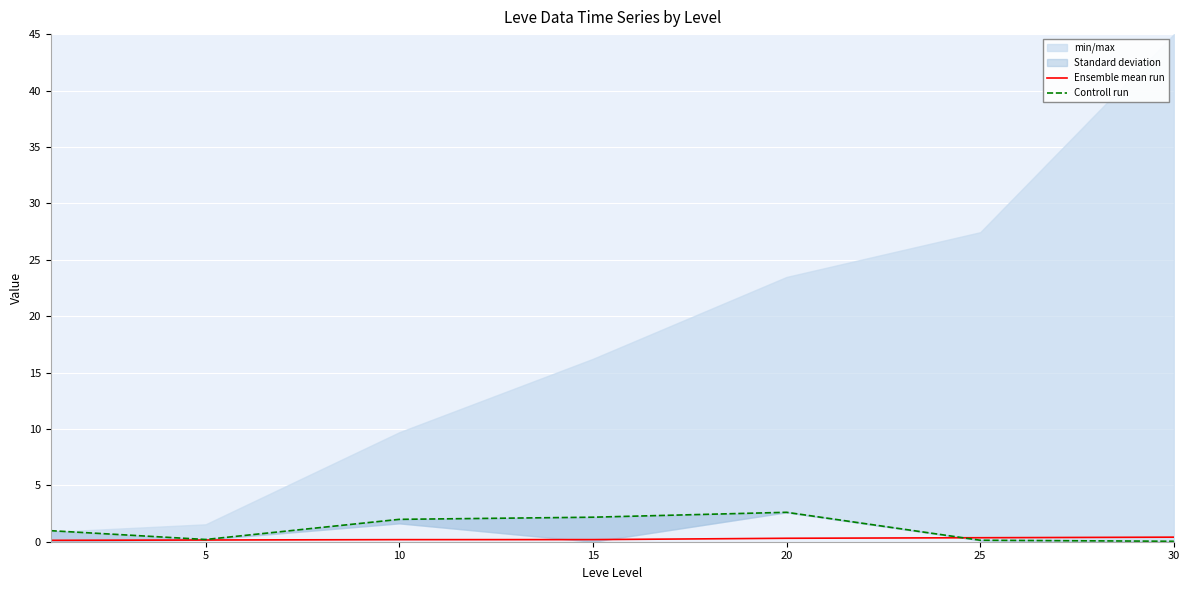

Which series has the widest spread of values?

Controll run